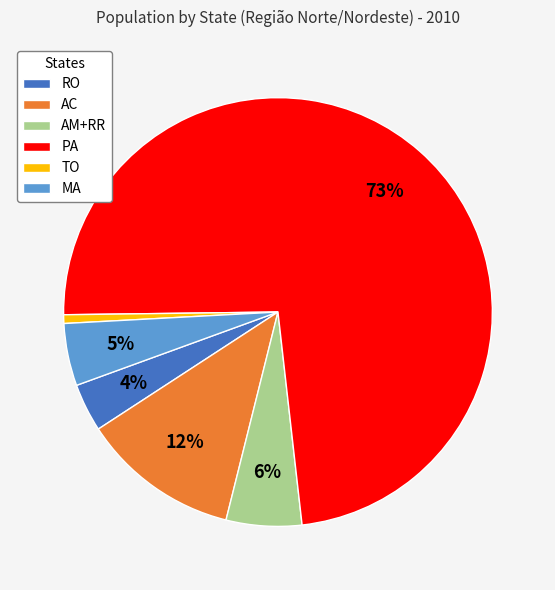

Do AC and MA together represent more than half of the pie?

No